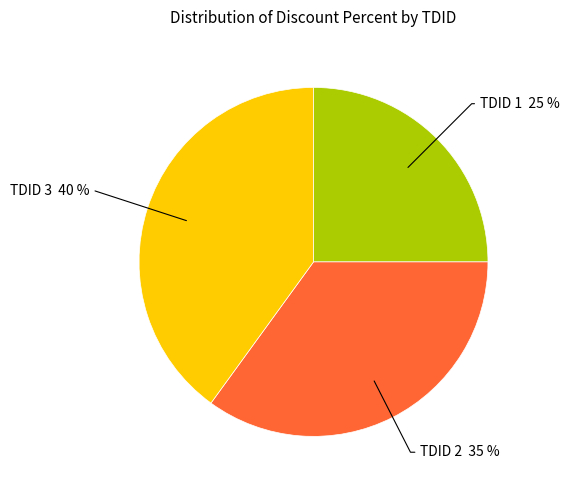

Is there a majority slice in this chart?

No